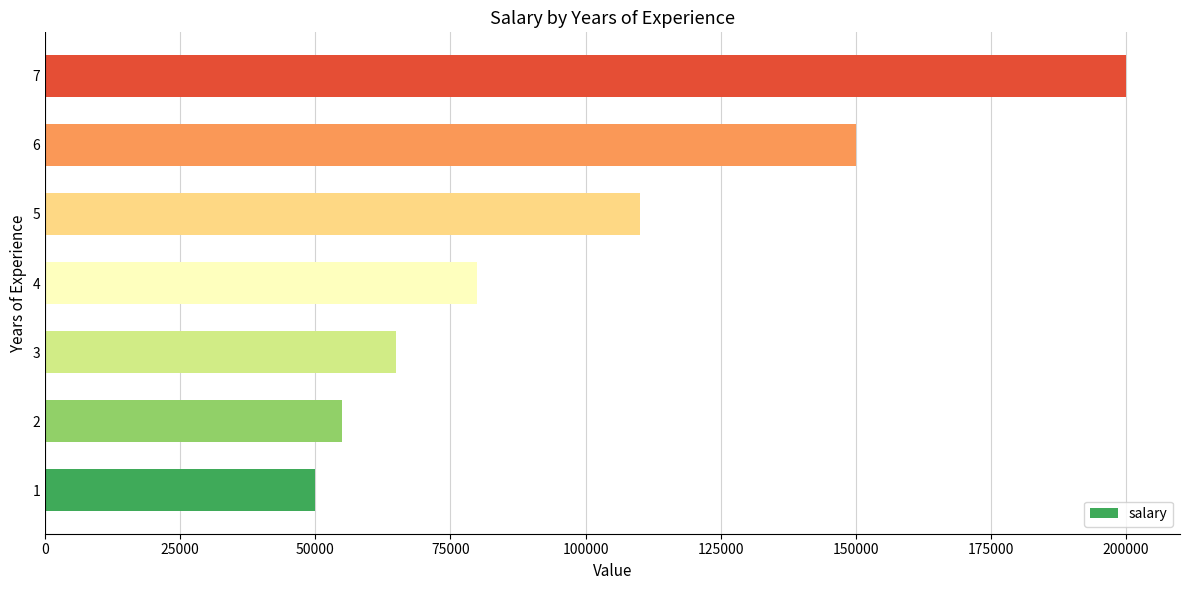

Reading top to bottom, what are all the values shown in this chart?

200000	150000	110000	80000	65000	55000	50000